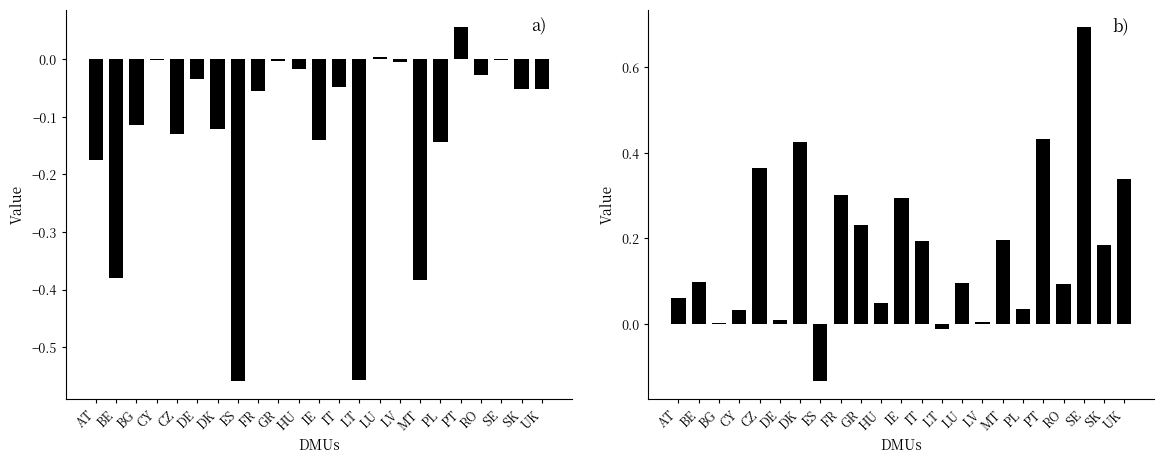

Reading left to right, transcribe all the data shown in this chart.

d_opt: AT=-0.2	BE=-0.4	BG=-0.1	CY=-0.0	CZ=-0.1	DE=-0.0	DK=-0.1	ES=-0.6	FR=-0.1	GR=-0.0	HU=-0.0	IE=-0.1	IT=-0.0	LT=-0.6	LU=0.0	LV=-0.0	MT=-0.4	PL=-0.1	PT=0.1	RO=-0.0	SE=-0.0	SK=-0.1	UK=-0.1
d_pes: AT=0.1	BE=0.1	BG=0.0	CY=0.0	CZ=0.4	DE=0.0	DK=0.4	ES=-0.1	FR=0.3	GR=0.2	HU=0.0	IE=0.3	IT=0.2	LT=-0.0	LU=0.1	LV=0.0	MT=0.2	PL=0.0	PT=0.4	RO=0.1	SE=0.7	SK=0.2	UK=0.3